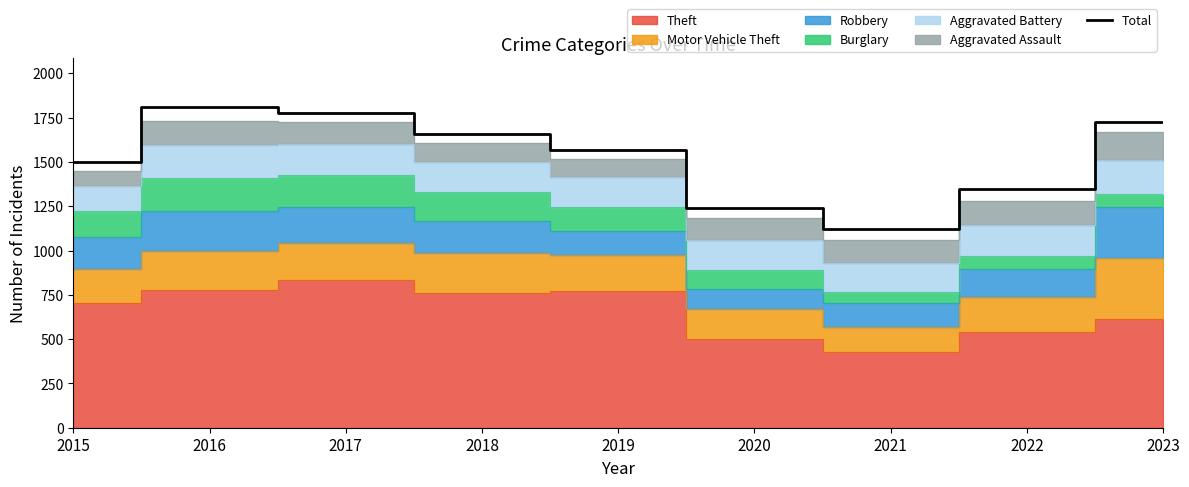

True or false: the data shows 645 at 2021.

False